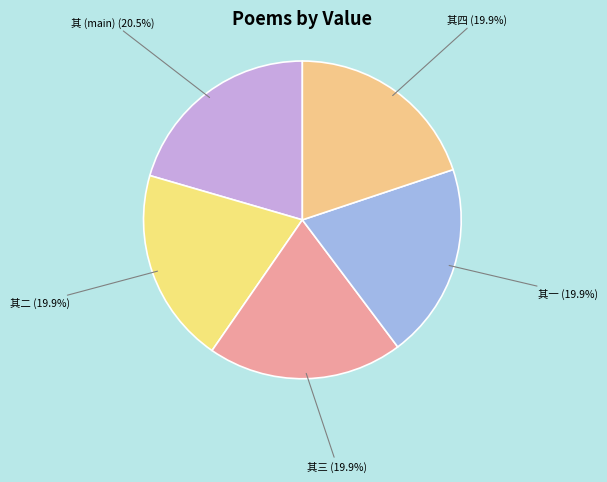

How many slices are in this pie chart?

5